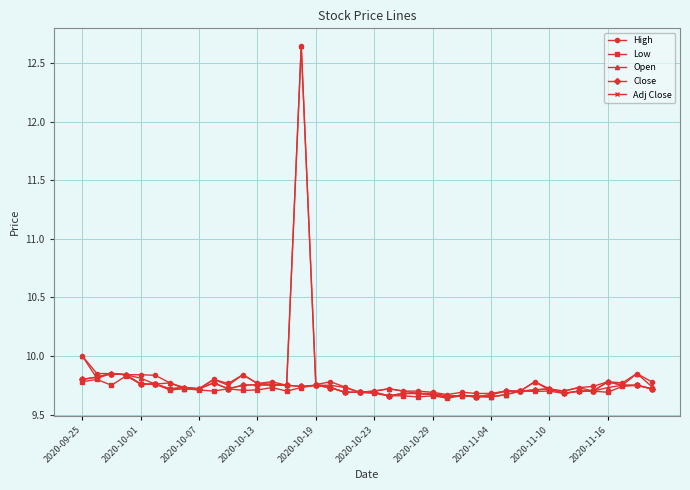

What is the maximum value for Low?

9.8